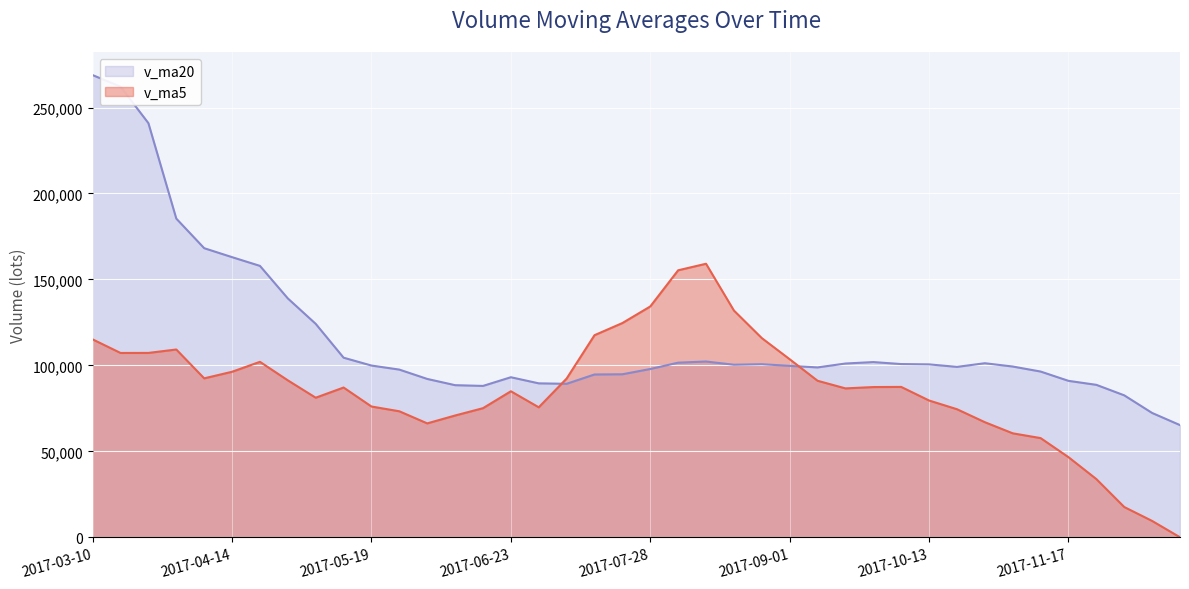

True or false: v_ma5 and v_ma20 cross at least once.

True